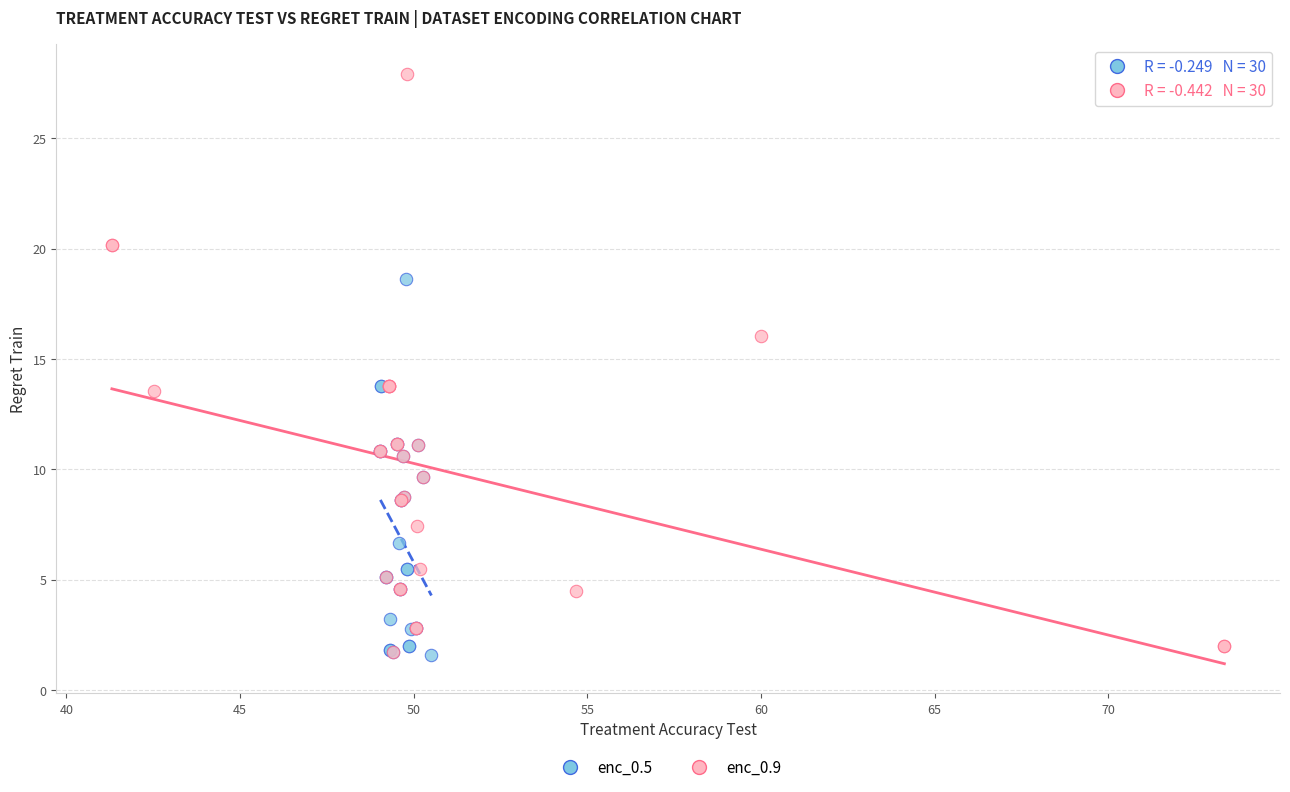

Which series reaches the maximum Y coordinate?

enc_0.9